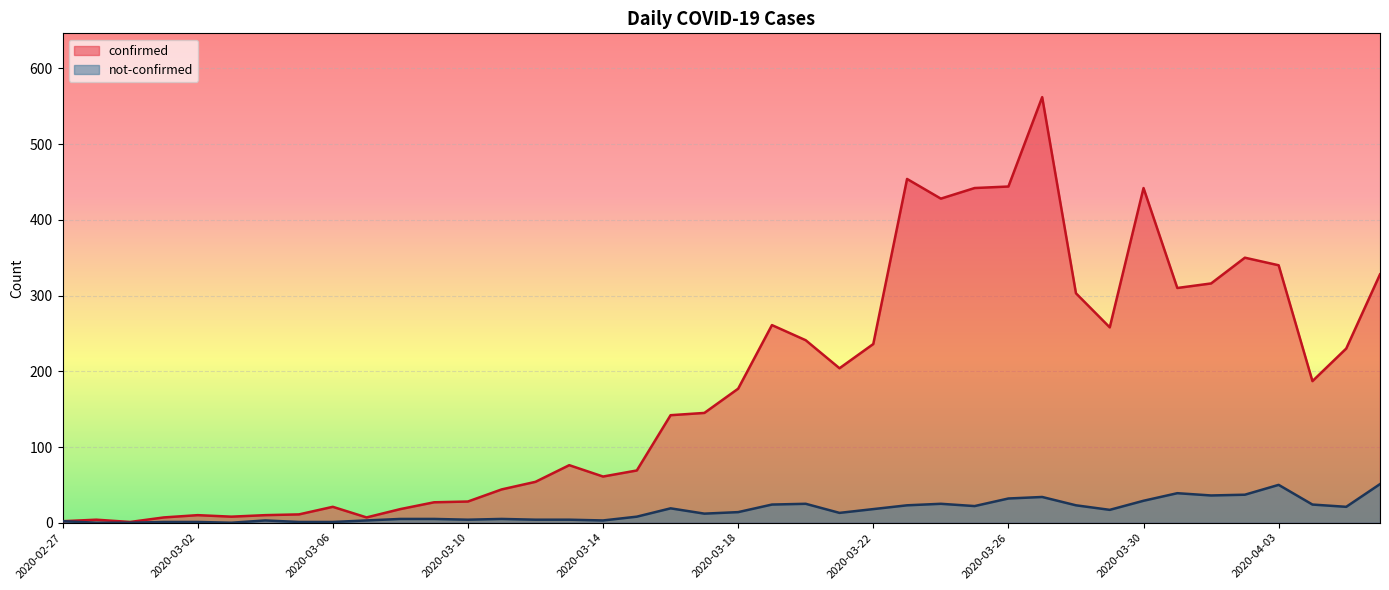

What is the sum of the confirmed values at 2020-03-28 and 2020-03-30?

745